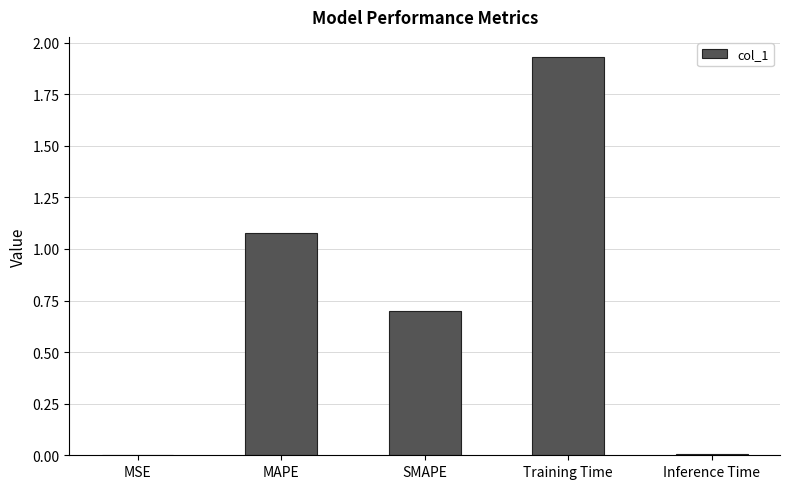

Which label corresponds to the largest value in the chart?

Training Time